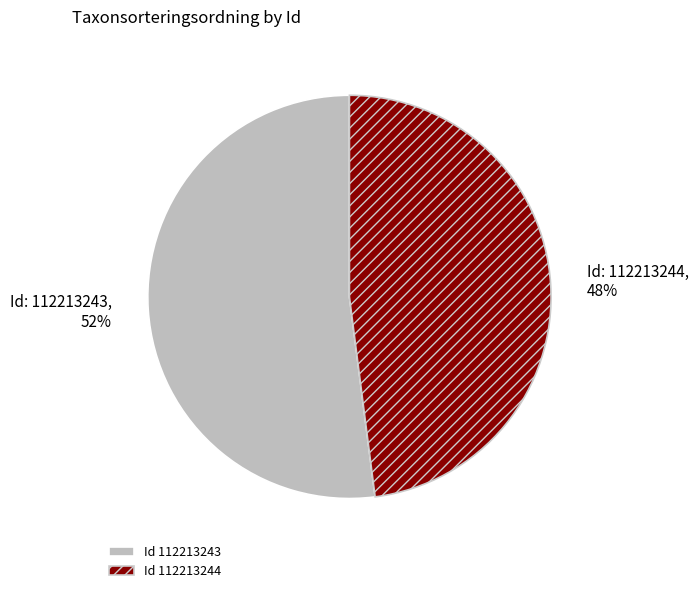

Which slice is the largest?

Id 112213243